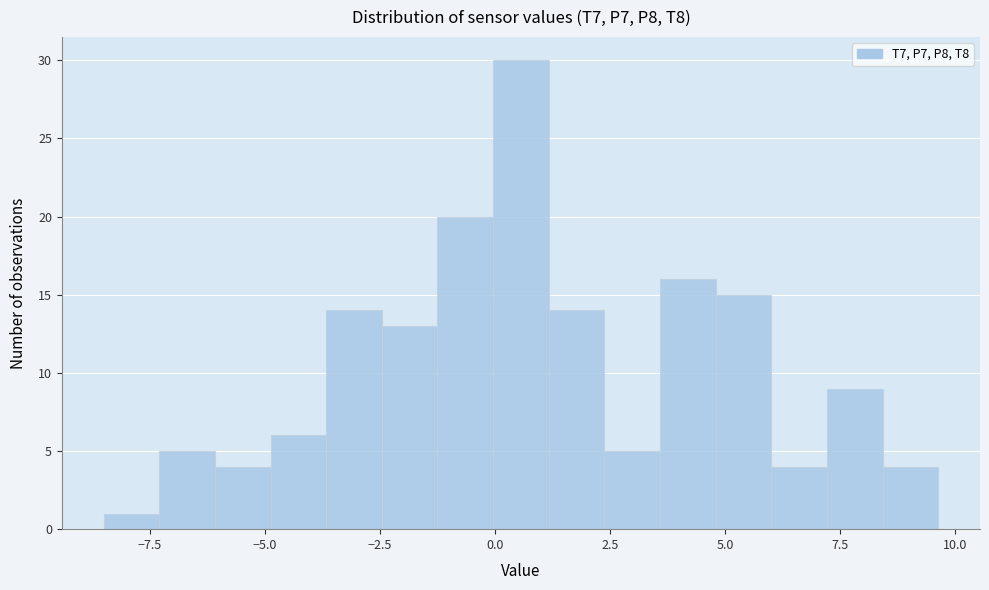

Around what value on the x-axis is the tallest bar? Give the approximate position of its centre, as read against the axis.

0.5